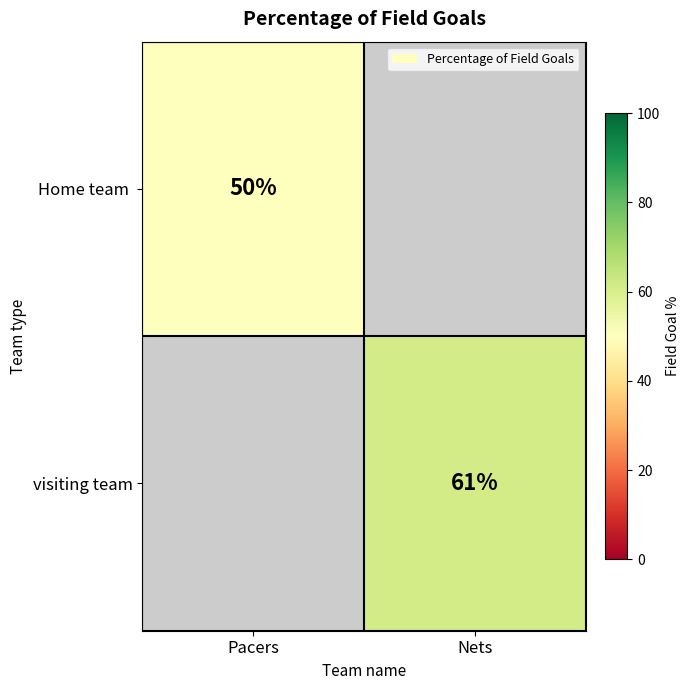

Between Pacers and Nets, which is larger?

Nets